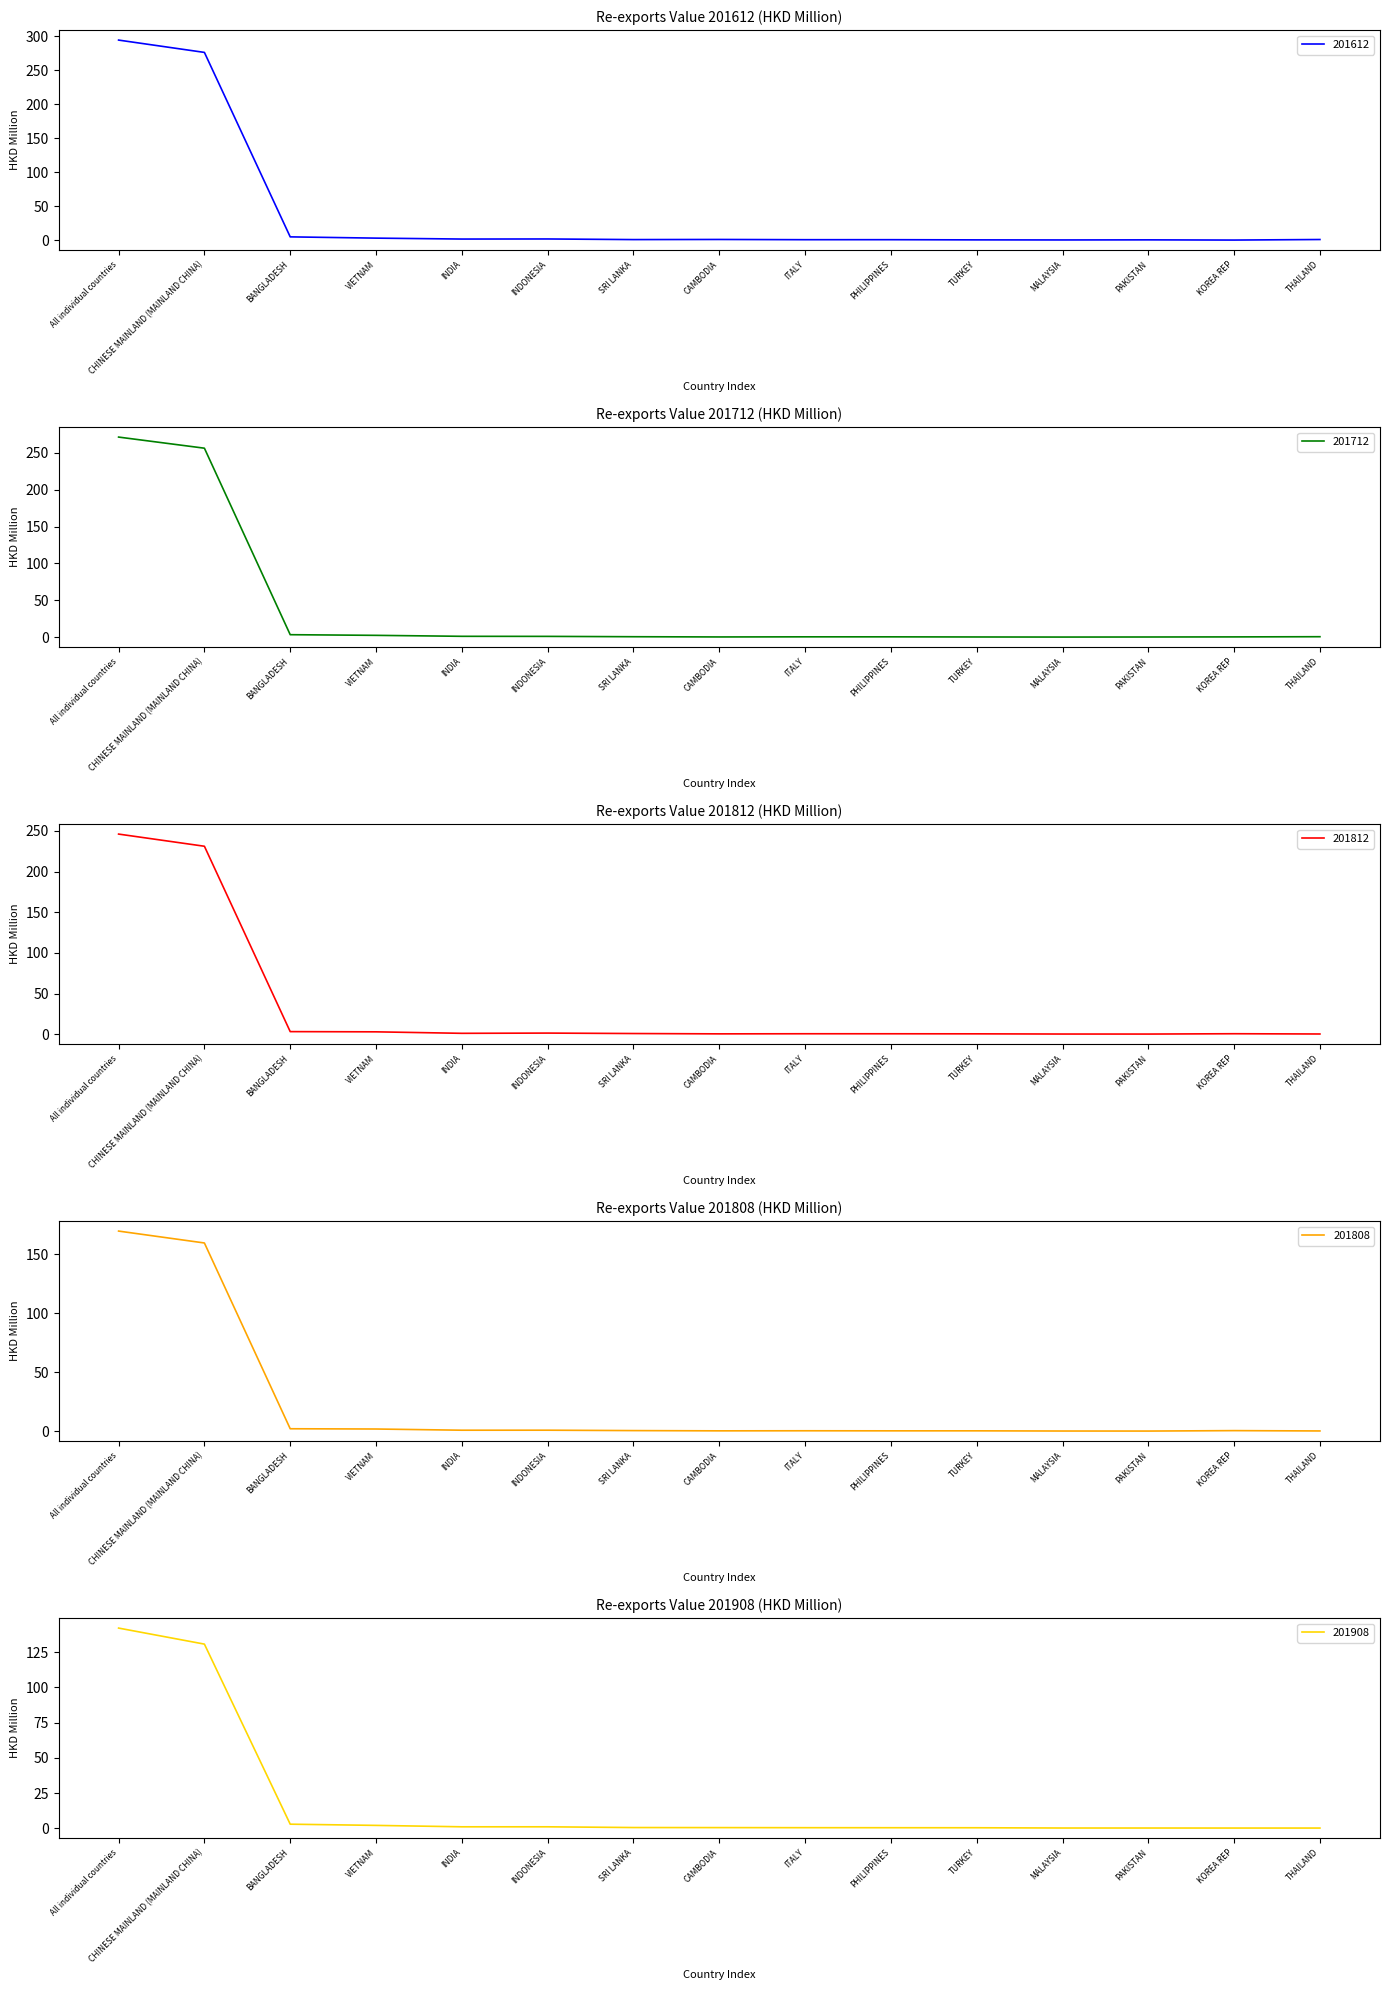

What is the total value across all series at TURKEY?

1.9